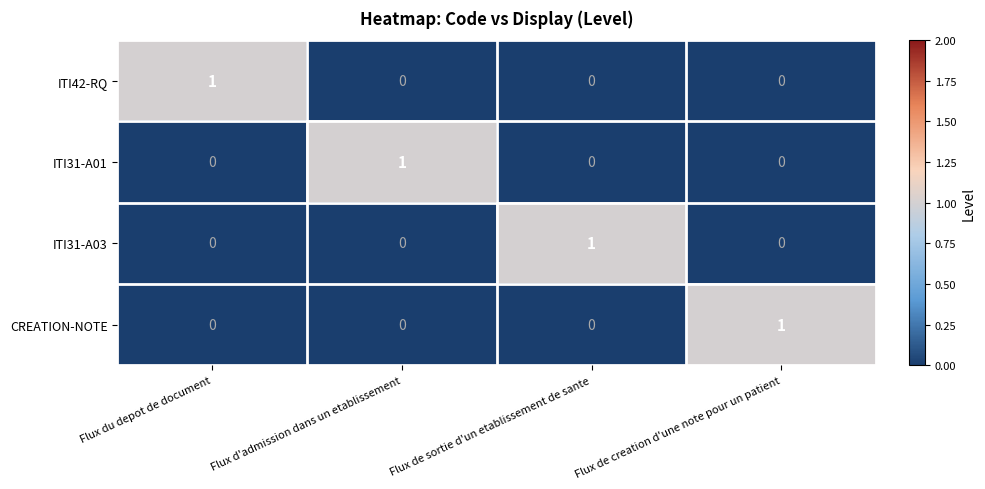

Is it true that CREATION-NOTE equals 0 at Flux d'admission dans un etablissement?

True